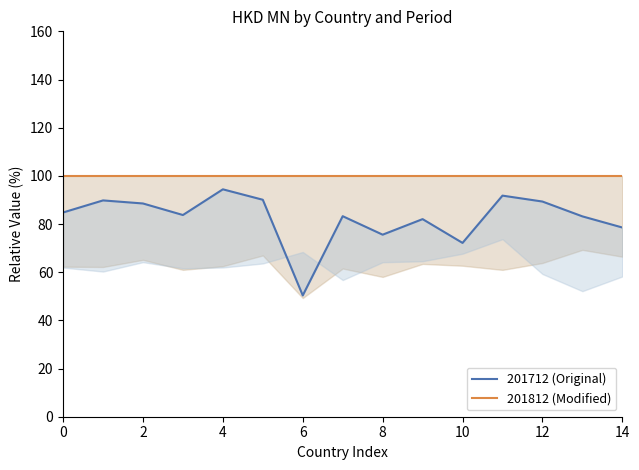

What is the greatest value displayed?

100.0